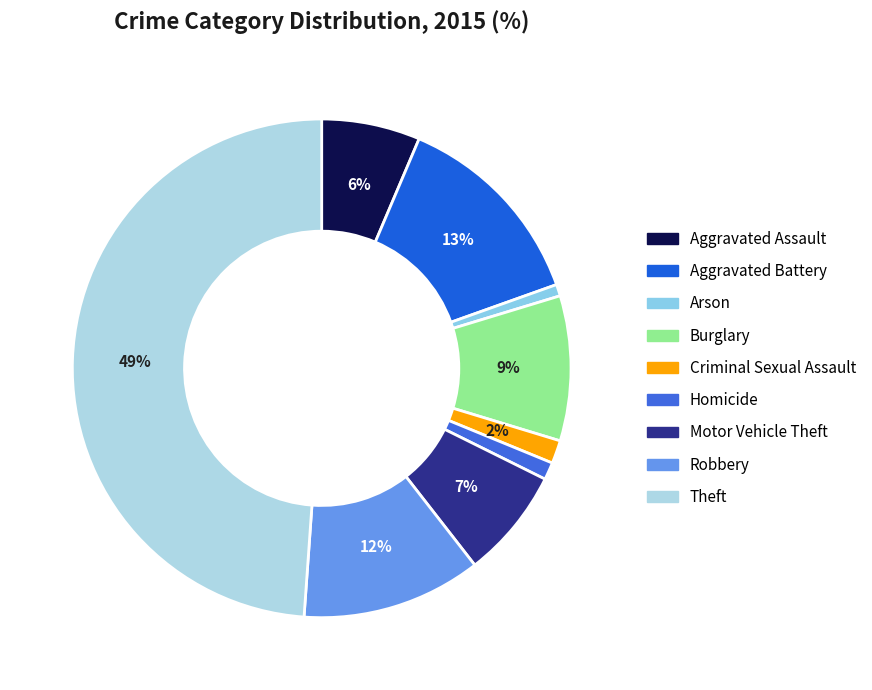

Is there a majority slice in this chart?

No